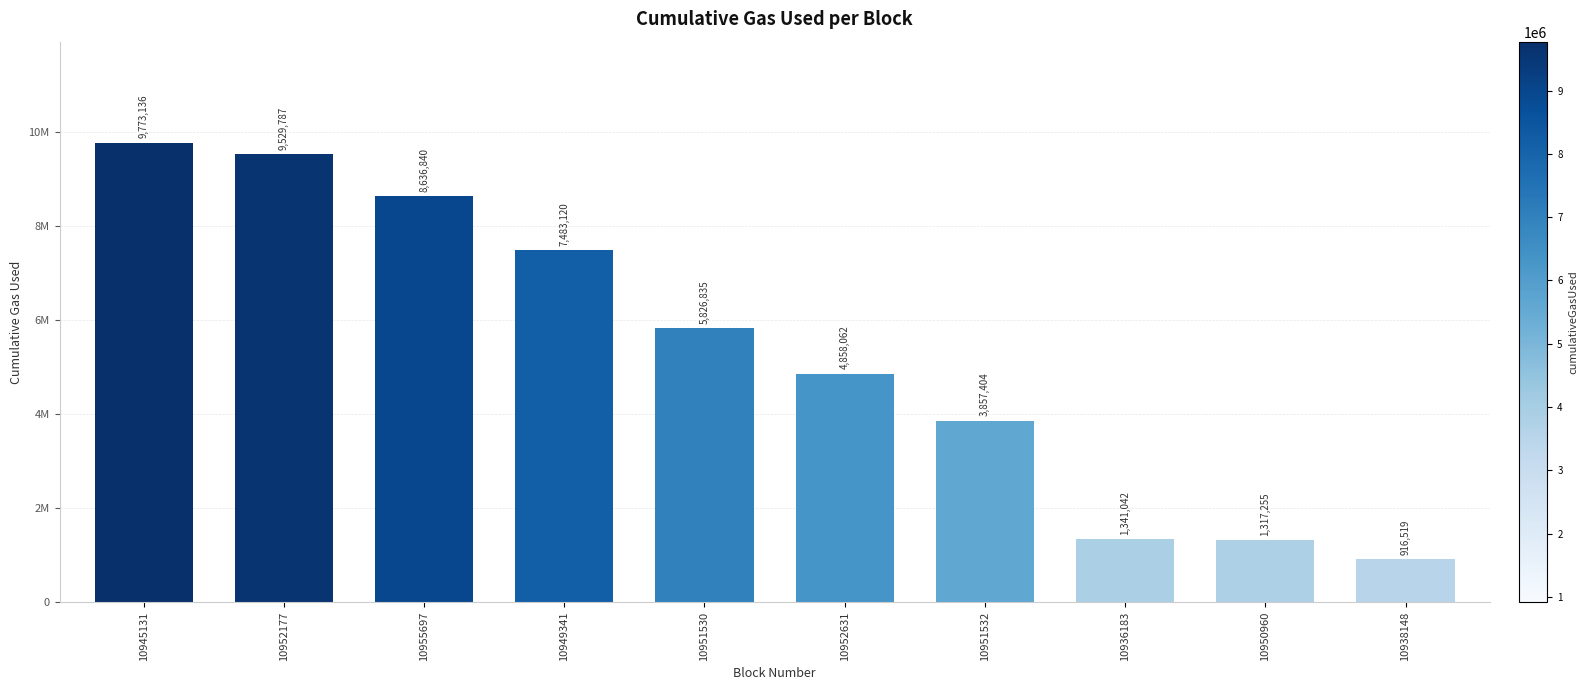

Are the bars horizontal?

No